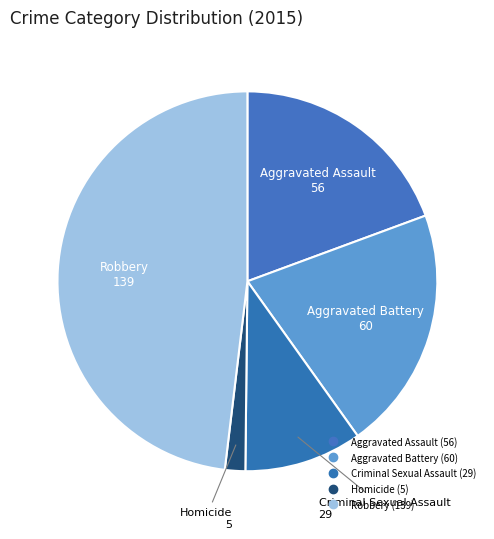

How many slices are in this pie chart?

5